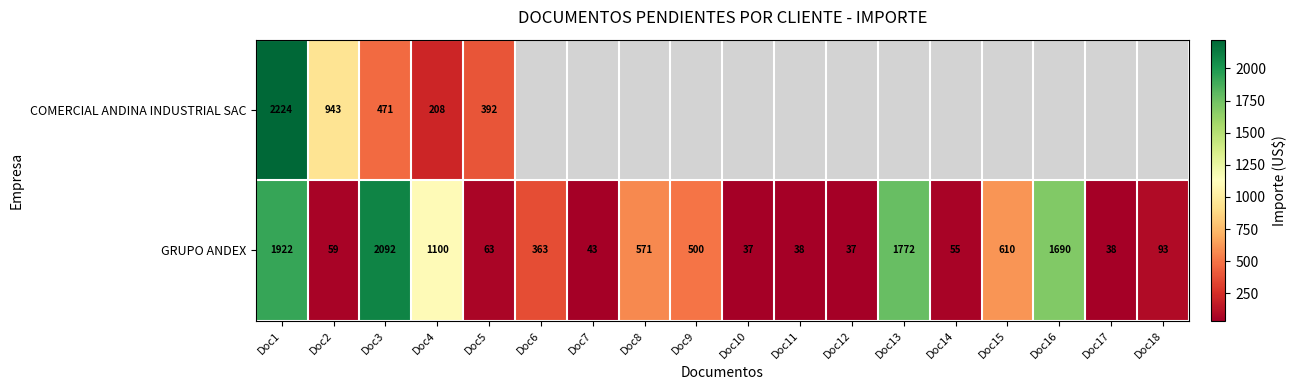

What is the minimum value for GRUPO ANDEX?

37.0